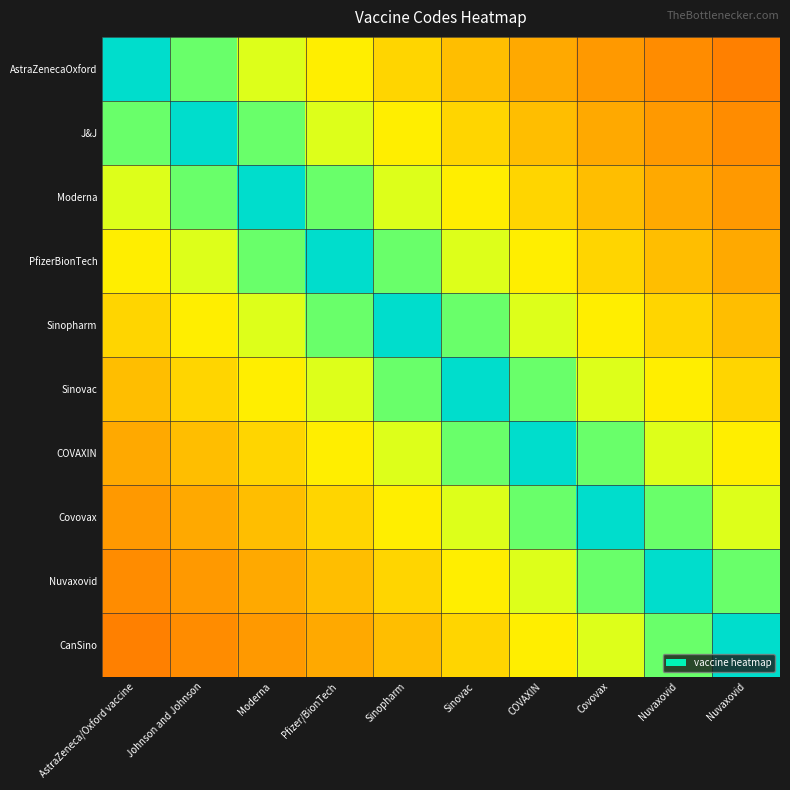

List the series in order of their peak value, highest first.

AstraZenecaOxford, J&J, Moderna, PfizerBionTech, Sinopharm, Sinovac, COVAXIN, Covovax, Nuvaxovid, CanSino